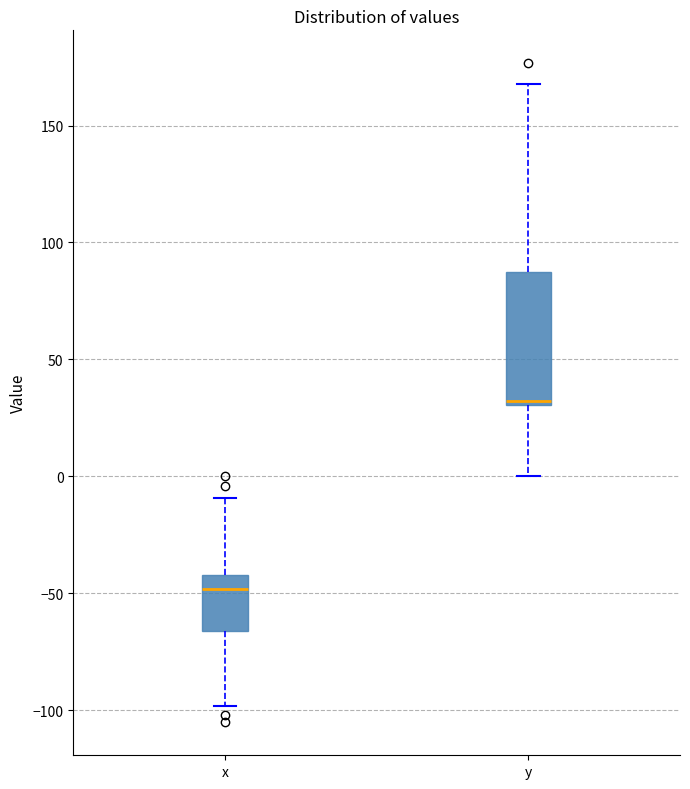

Which box's median line is the highest?

y